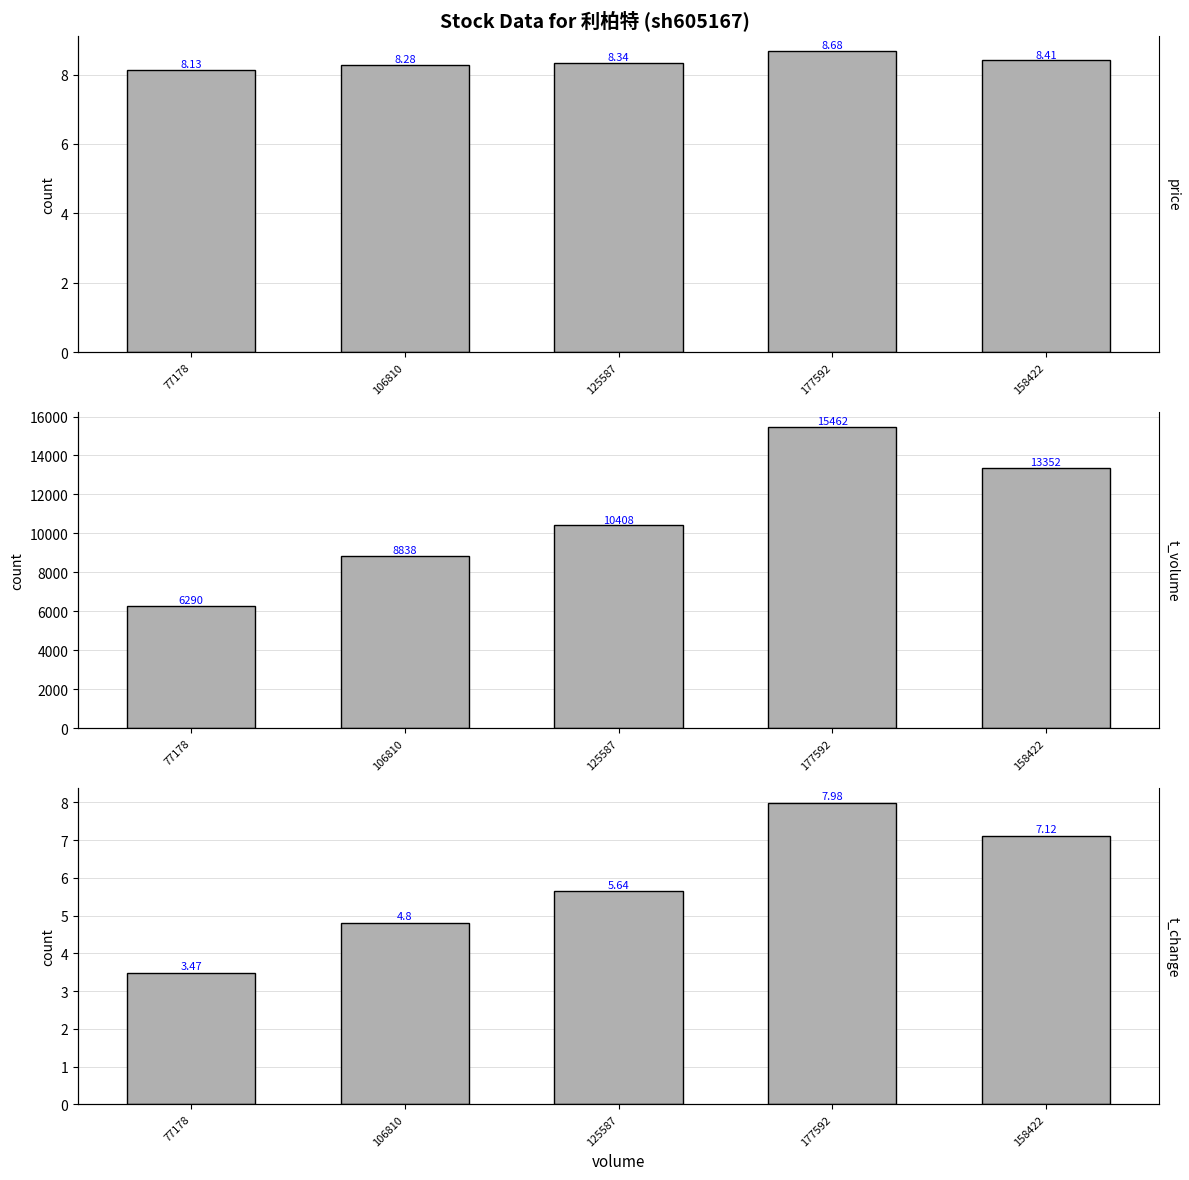

What is the spread (max minus min) of values at 125587?

10402.4